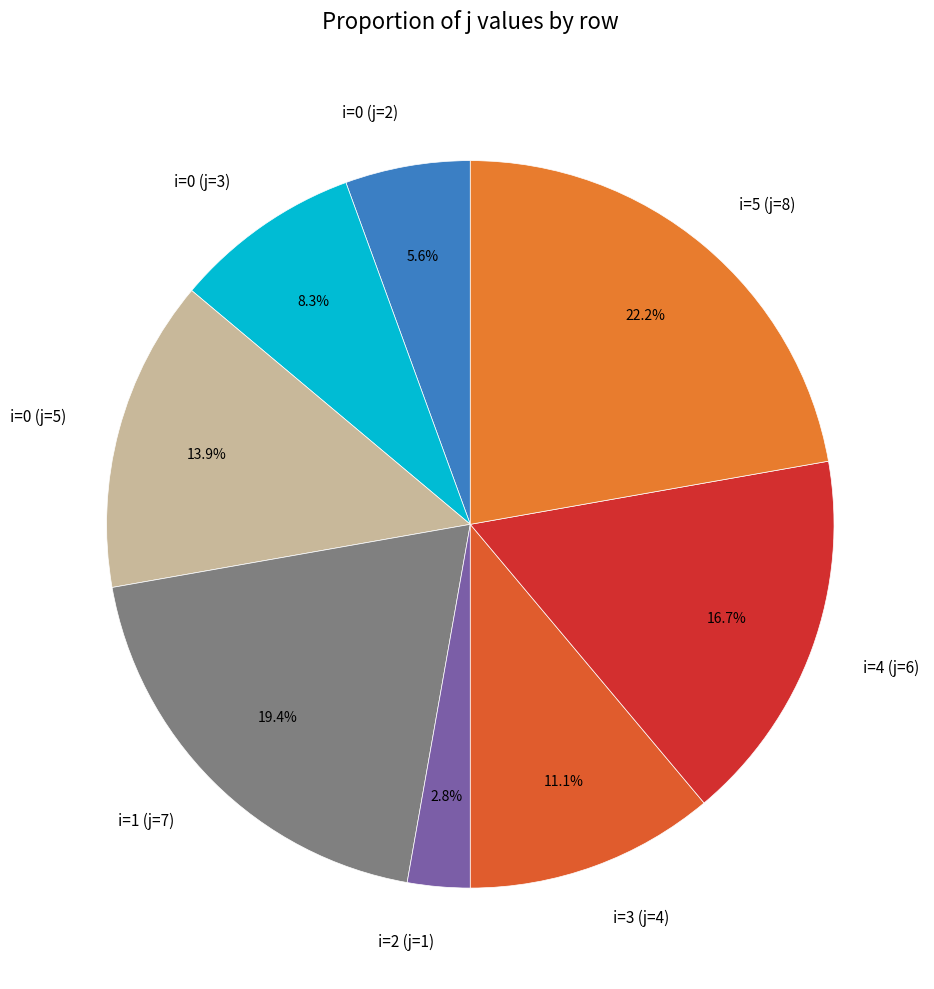

To the nearest percent, what is the difference between the i=2 (j=1) and i=0 (j=3) slice percentages?

6%